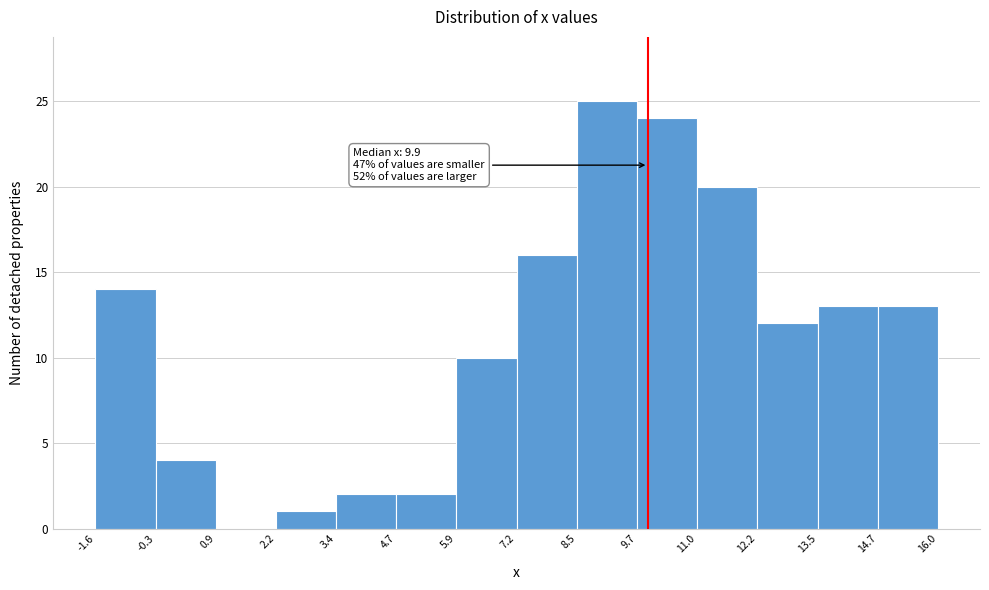

Over which range of the x-axis is the bar tallest?

8.5 to 9.7